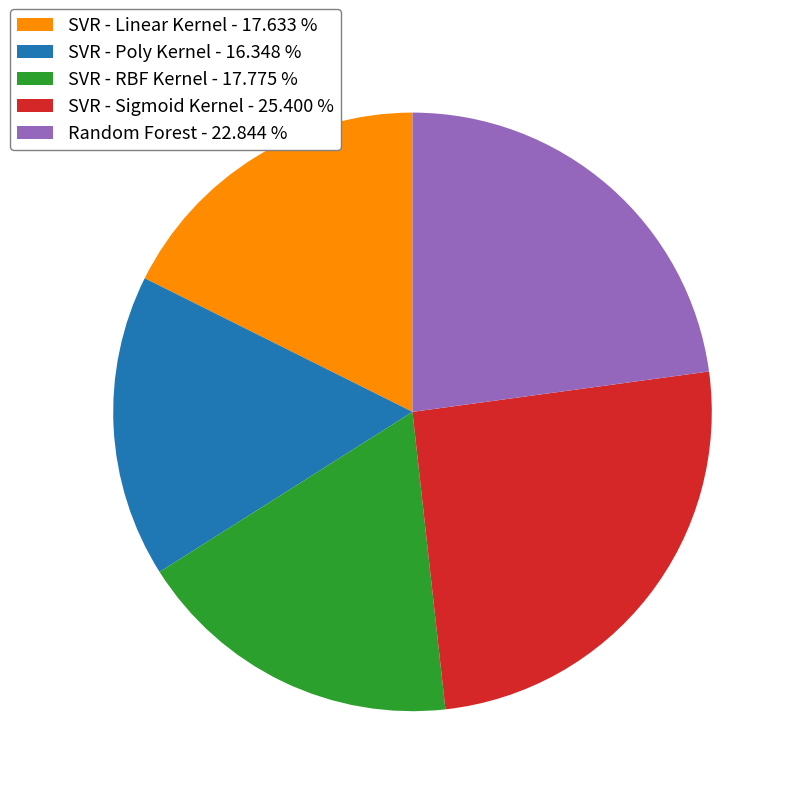

Do Random Forest - 22.844 % and SVR - RBF Kernel - 17.775 % together represent more than half of the pie?

No